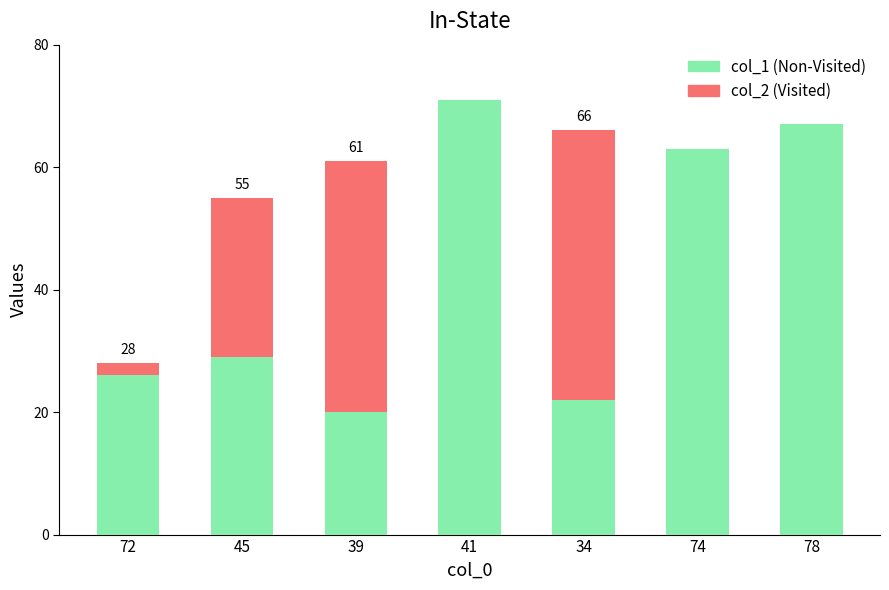

Which series has the largest range (max minus min)?

col_2 (Visited)